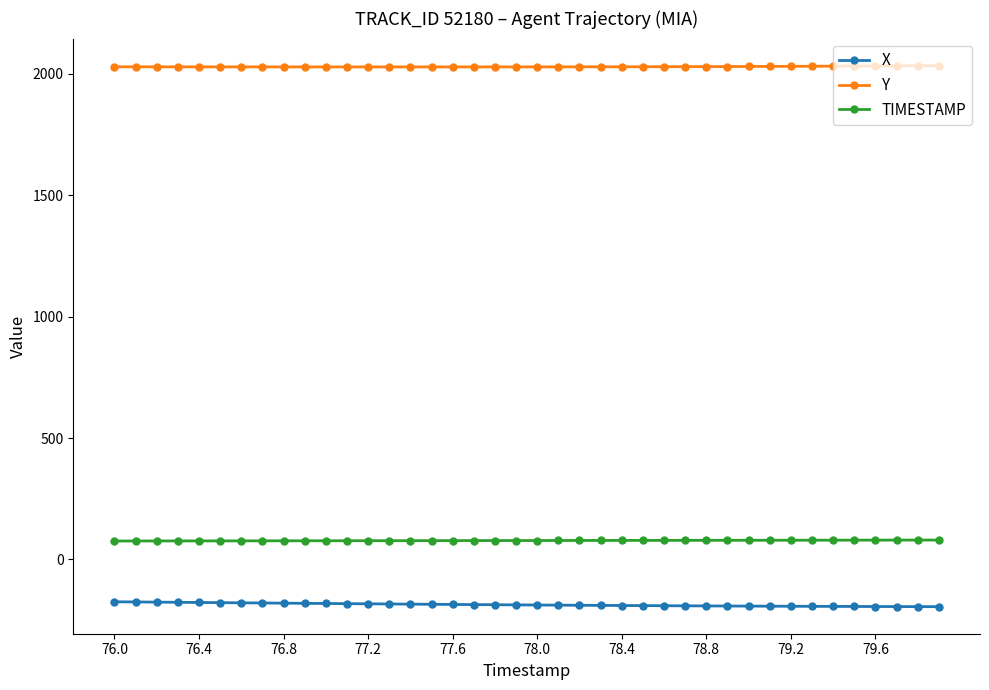

What is the value of the Y point at the 2nd from the left?

2029.0